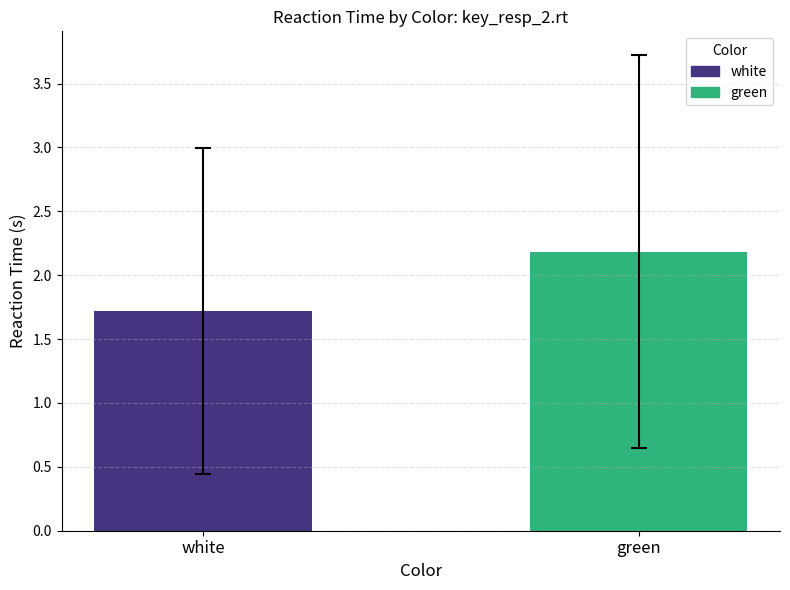

Is it true that the value at green is 2.2?

True